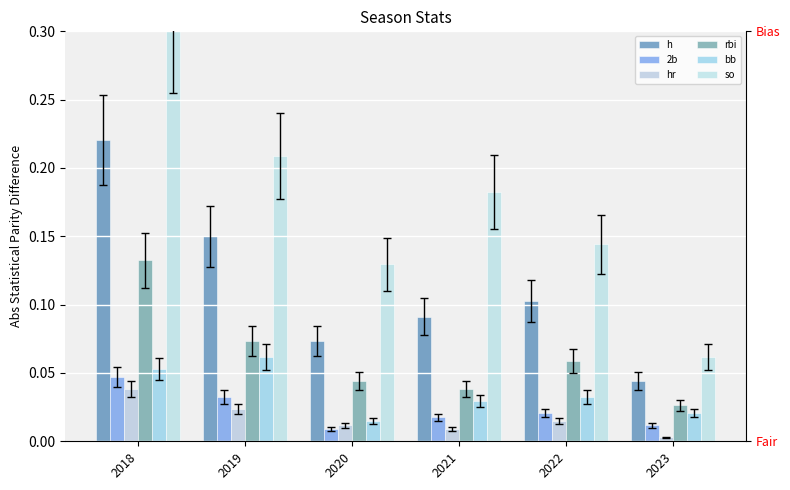

Is it true that rbi equals 0.0 at 2019?

False